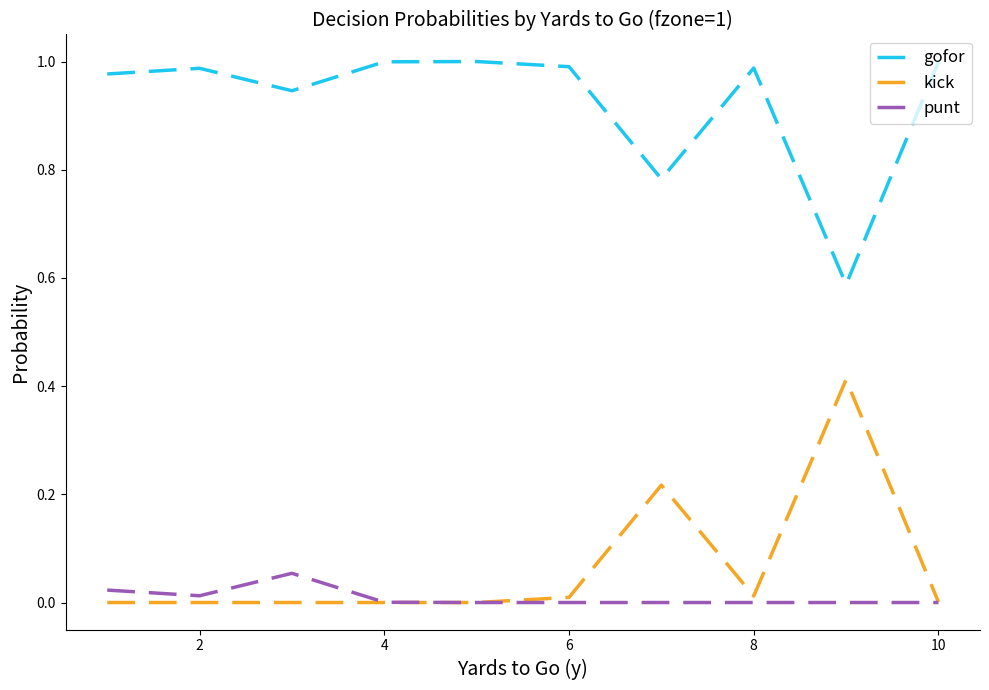

How many lines are shown in the chart?

3